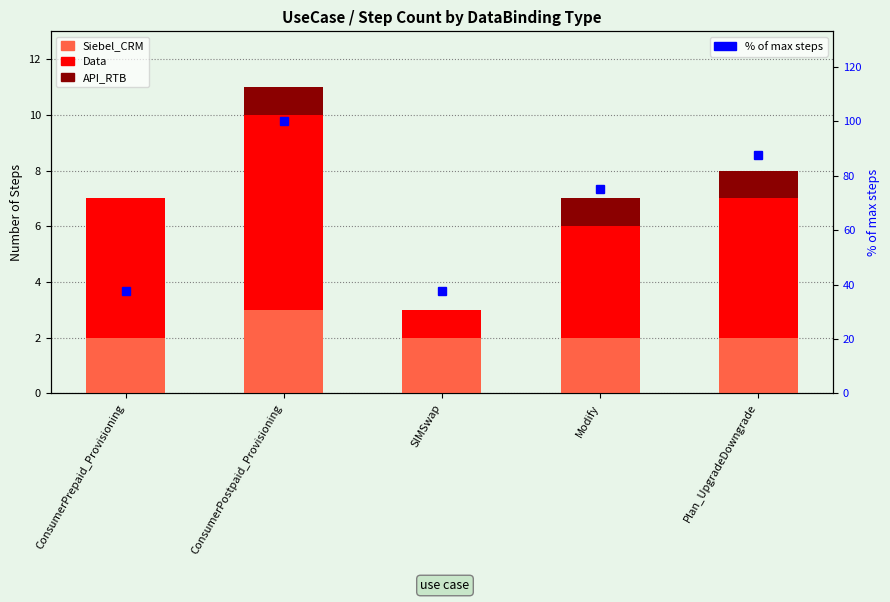

What is the label of the 5th bar from the left?

Plan_UpgradeDowngrade